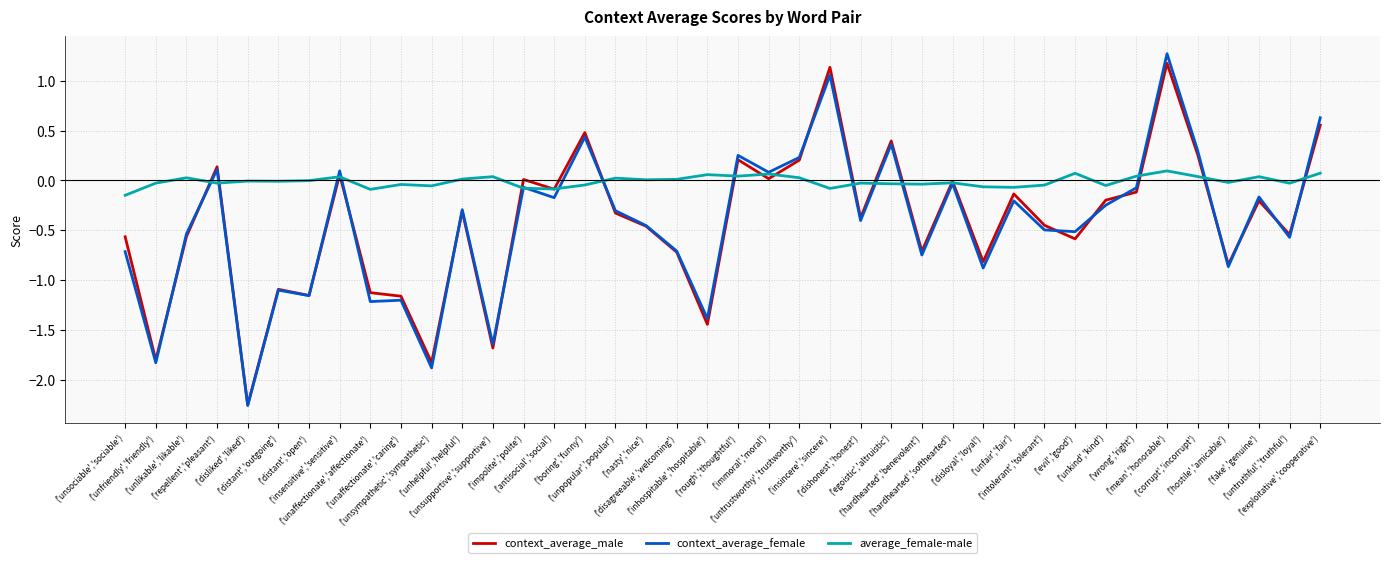

Which series has the largest total across all categories?

average_female-male